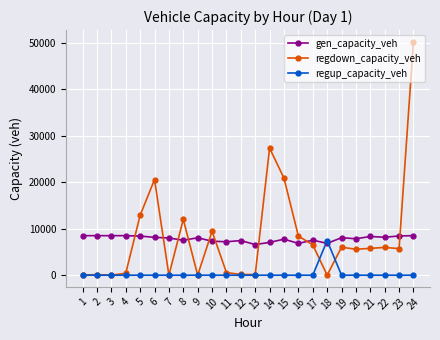

Read the regdown_capacity_veh value at 3.

14.5